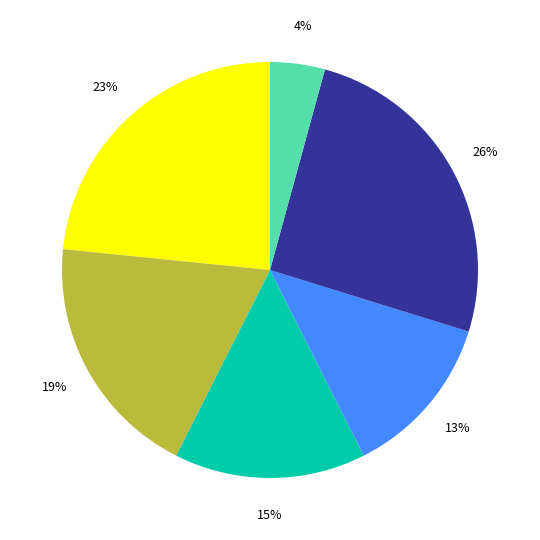

How many slices are in this pie chart?

6